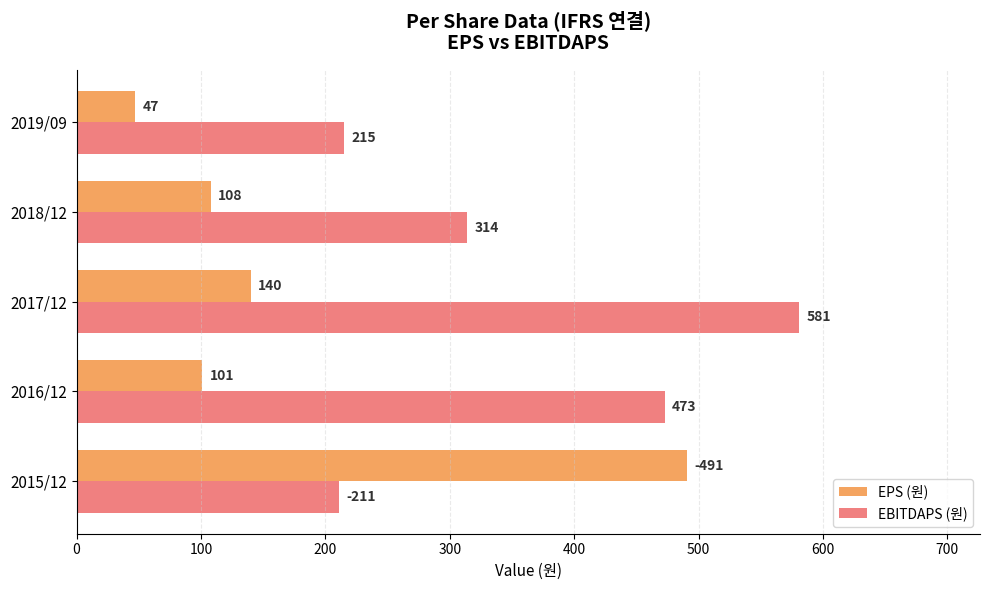

Which category has the lowest value in the EPS (원) series?

2019/09